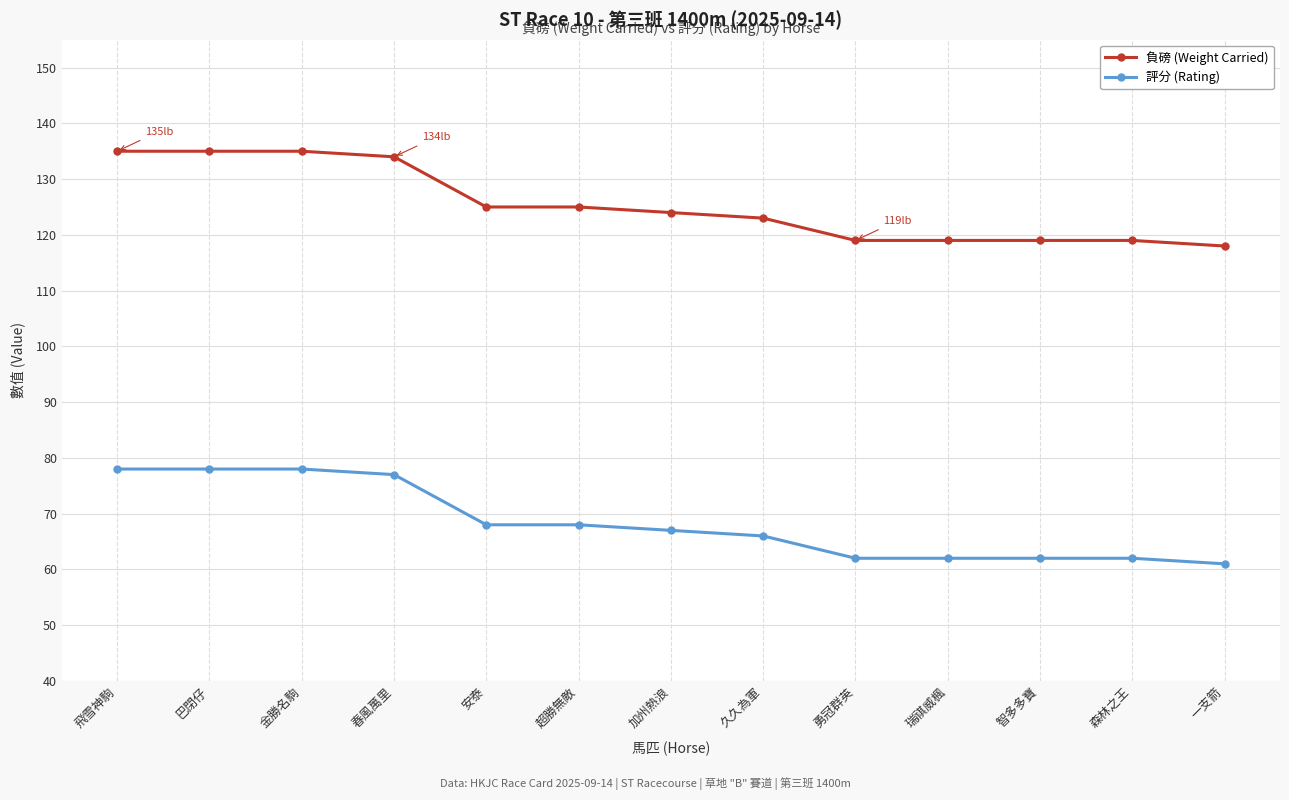

What is the sum of the 評分 (Rating) values at 久久為軍 and 巴閉仔?

144